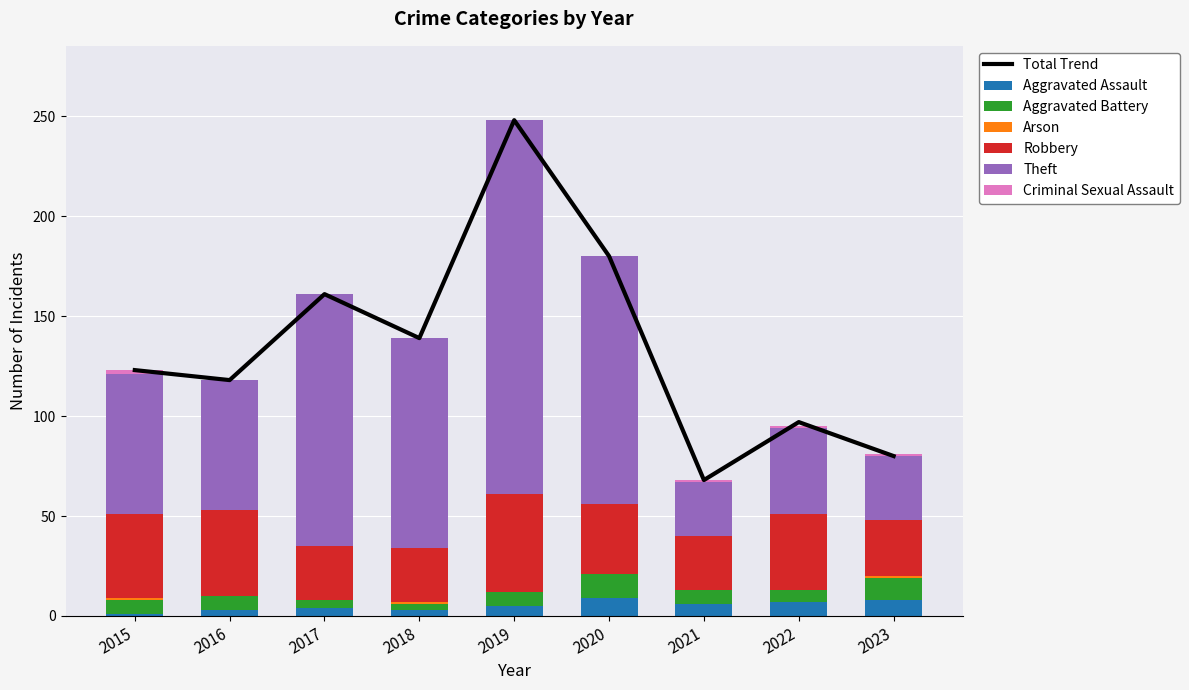

How many values in the Arson series exceed 0?

3